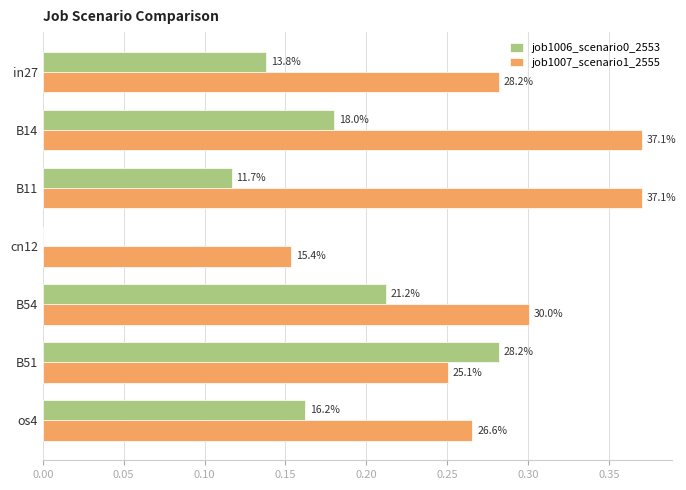

What are all the series names shown in the legend?

job1006_scenario0_2553, job1007_scenario1_2555